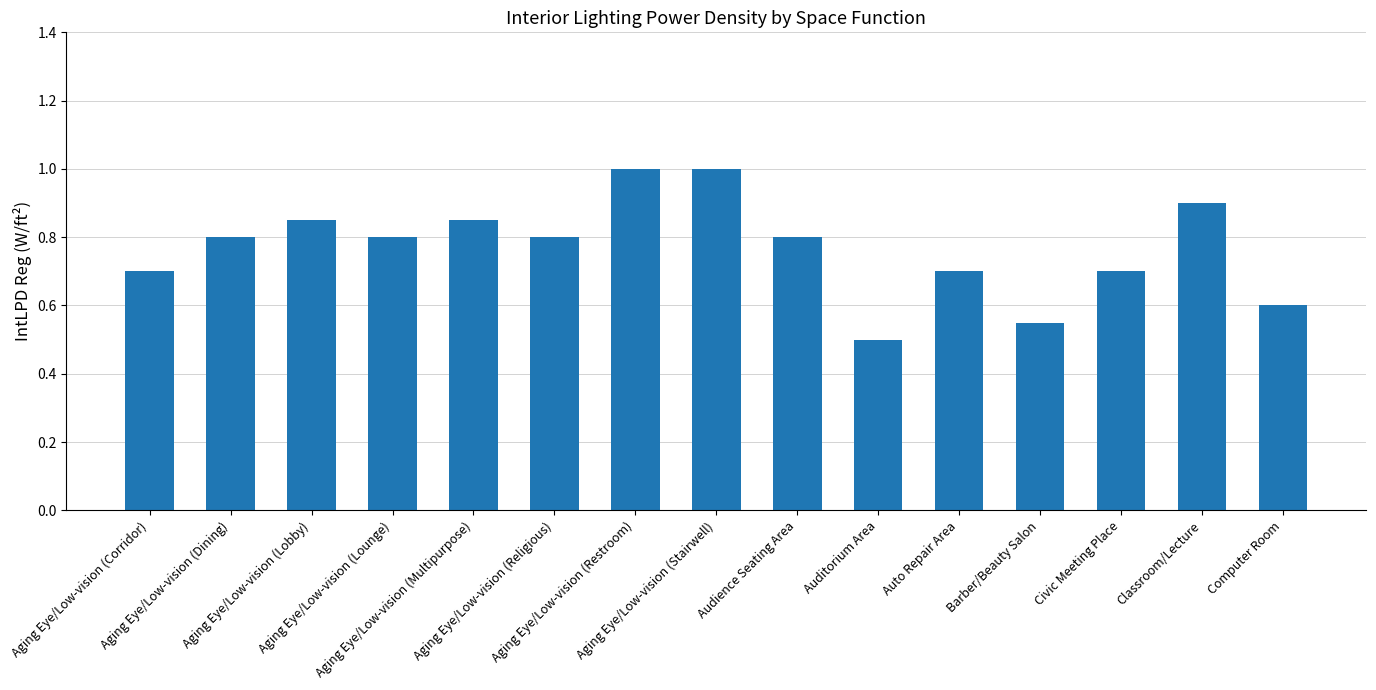

True or false: the data shows 0.8 at Aging Eye/Low-vision (Multipurpose).

True